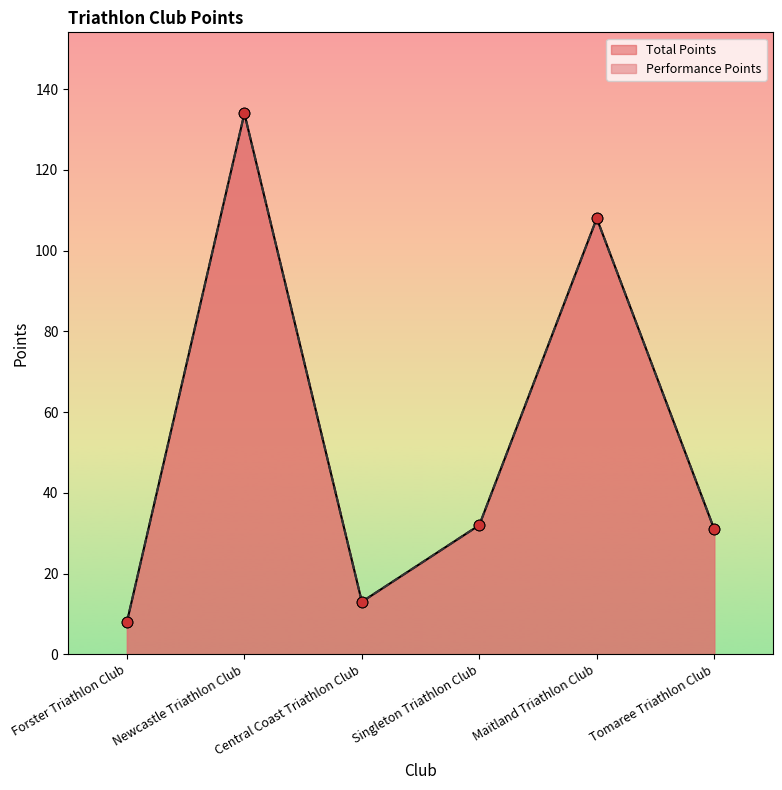

At which category is the sum across all series the highest?

Newcastle Triathlon Club